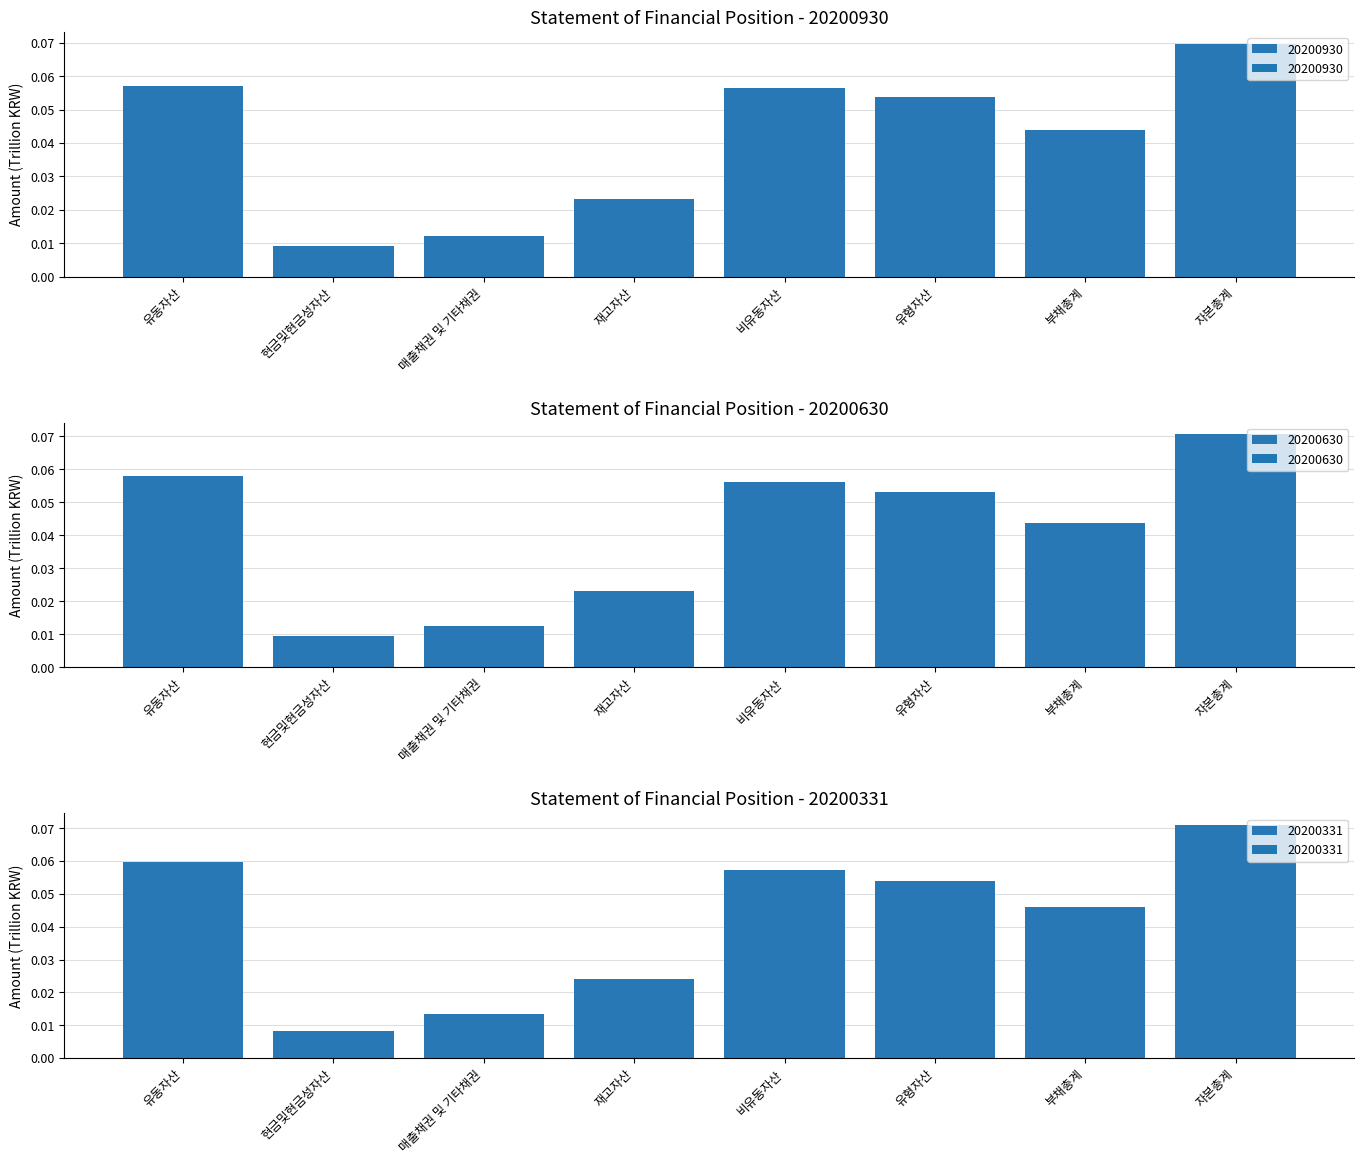

How many data points does each series have?

8